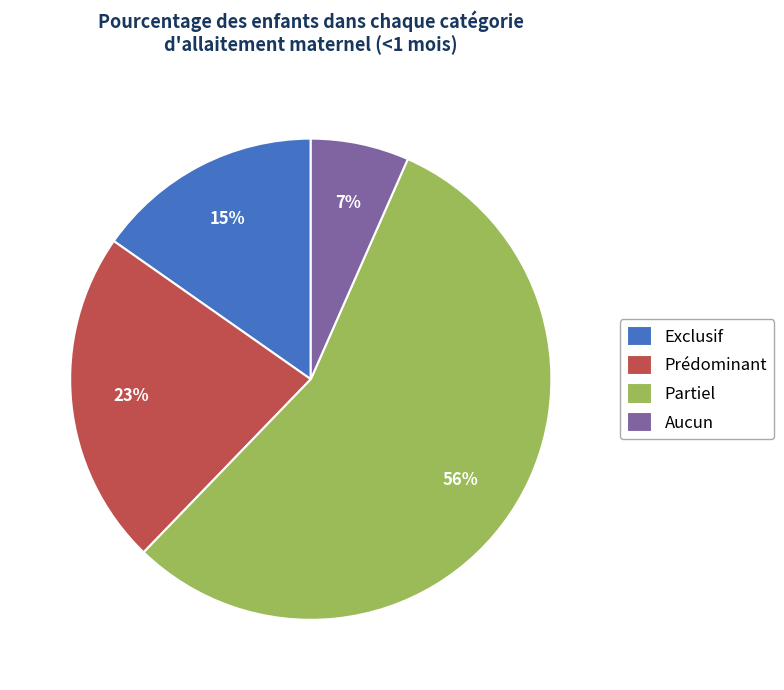

Combined, do Exclusif and Aucun account for over 50%?

No